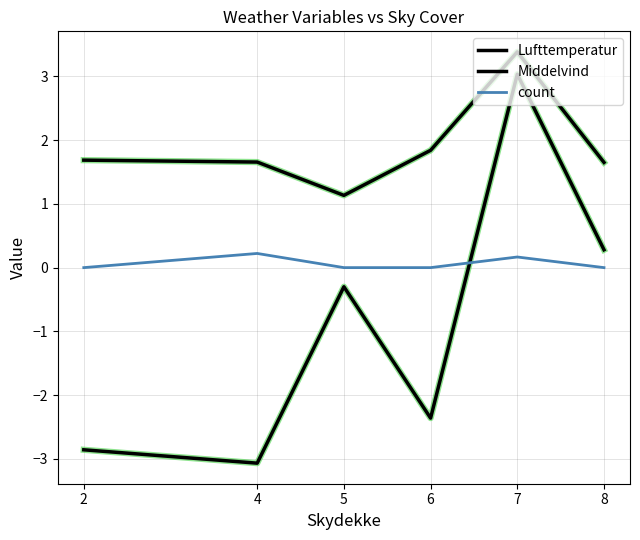

How many lines are shown in the chart?

3